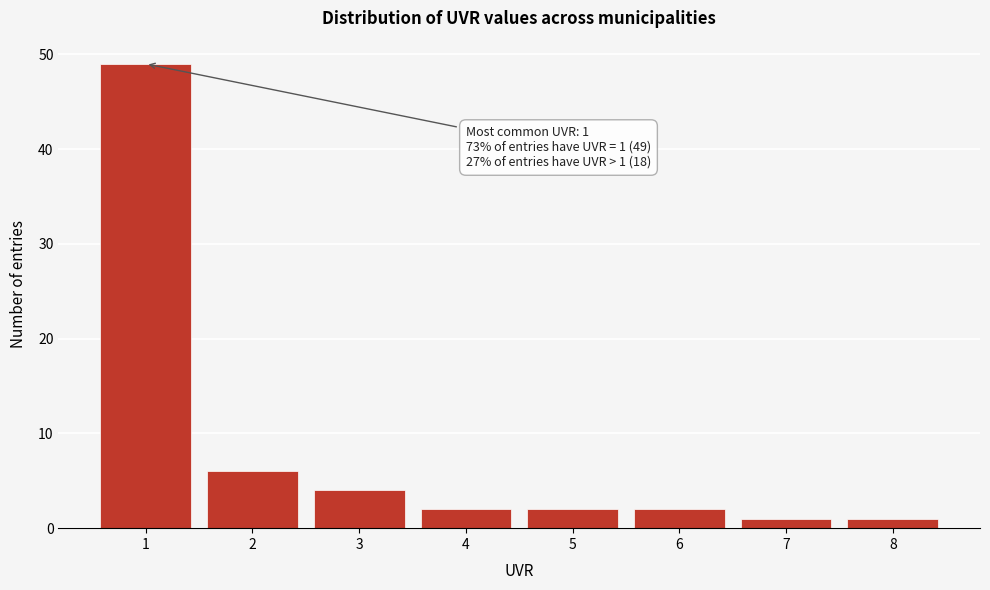

Reading left to right, list all the values displayed in this chart.

49	6	4	2	2	2	1	1